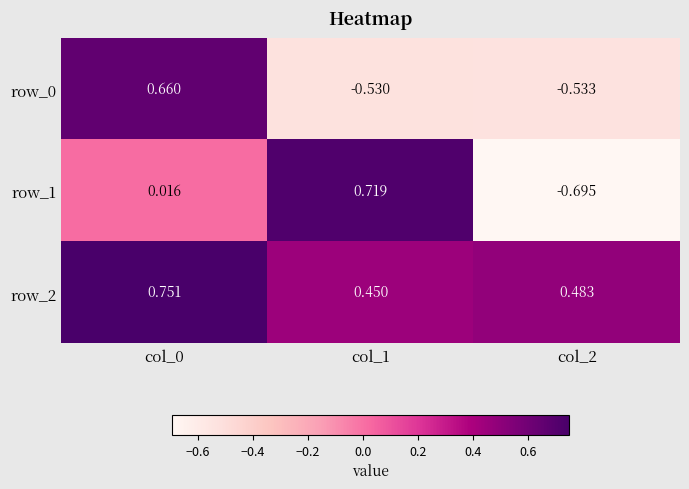

List the series in order of their peak value, lowest first.

row_0, row_1, row_2